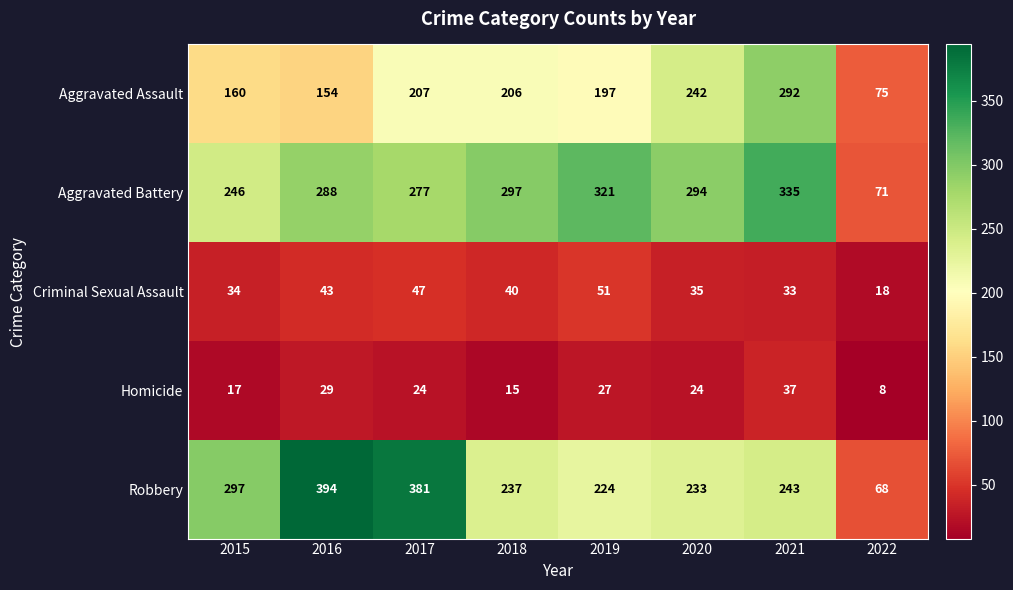

What is the difference between the Homicide values at 2015 and 2016?

12